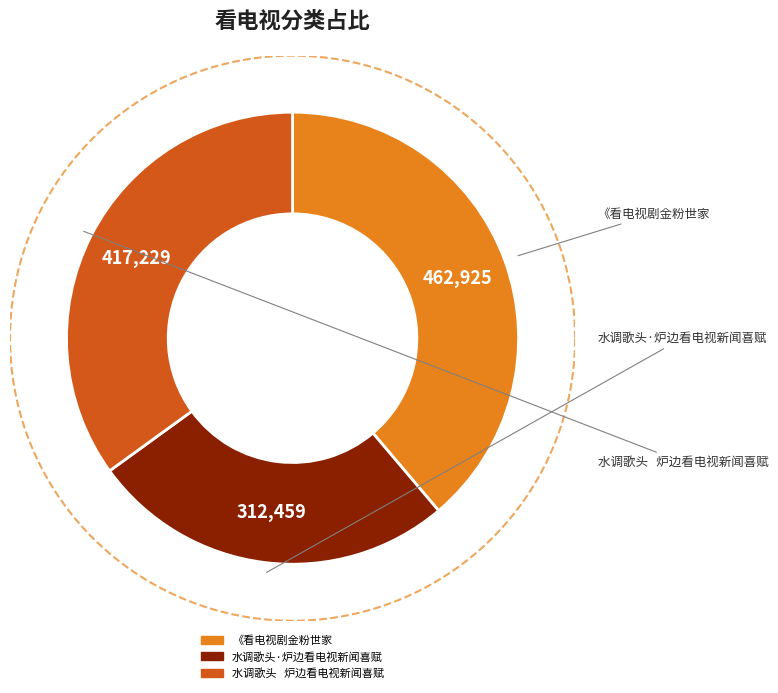

To the nearest percent, what is the combined percentage of 水调歌头·炉边看电视新闻喜赋 and 水调歌头   炉边看电视新闻喜赋?

61%